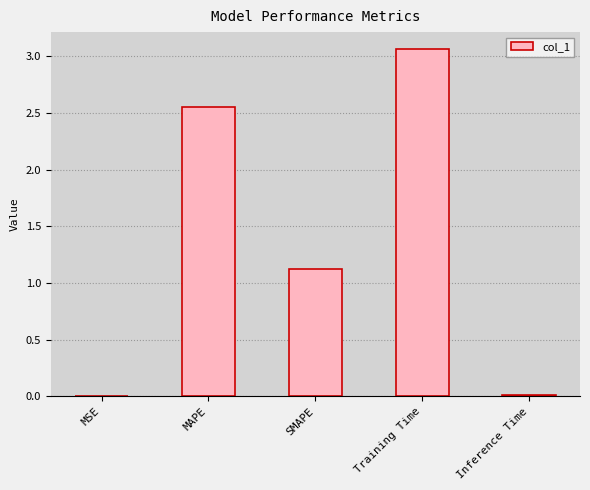

What is the approximate value at SMAPE?

1.1